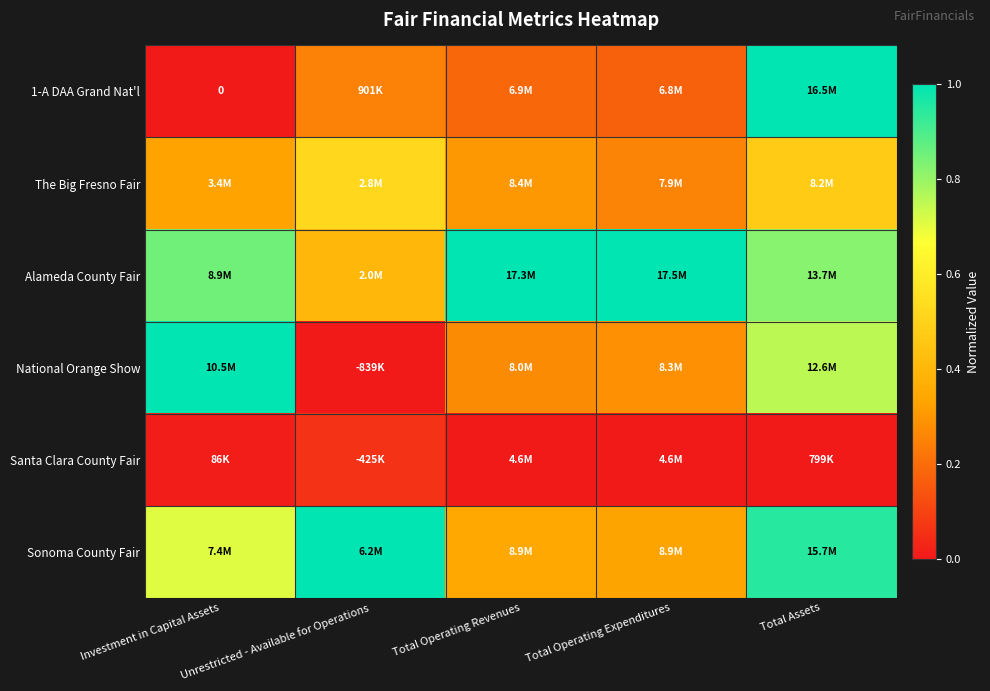

What is the maximum value for Alameda County Fair?

1.0